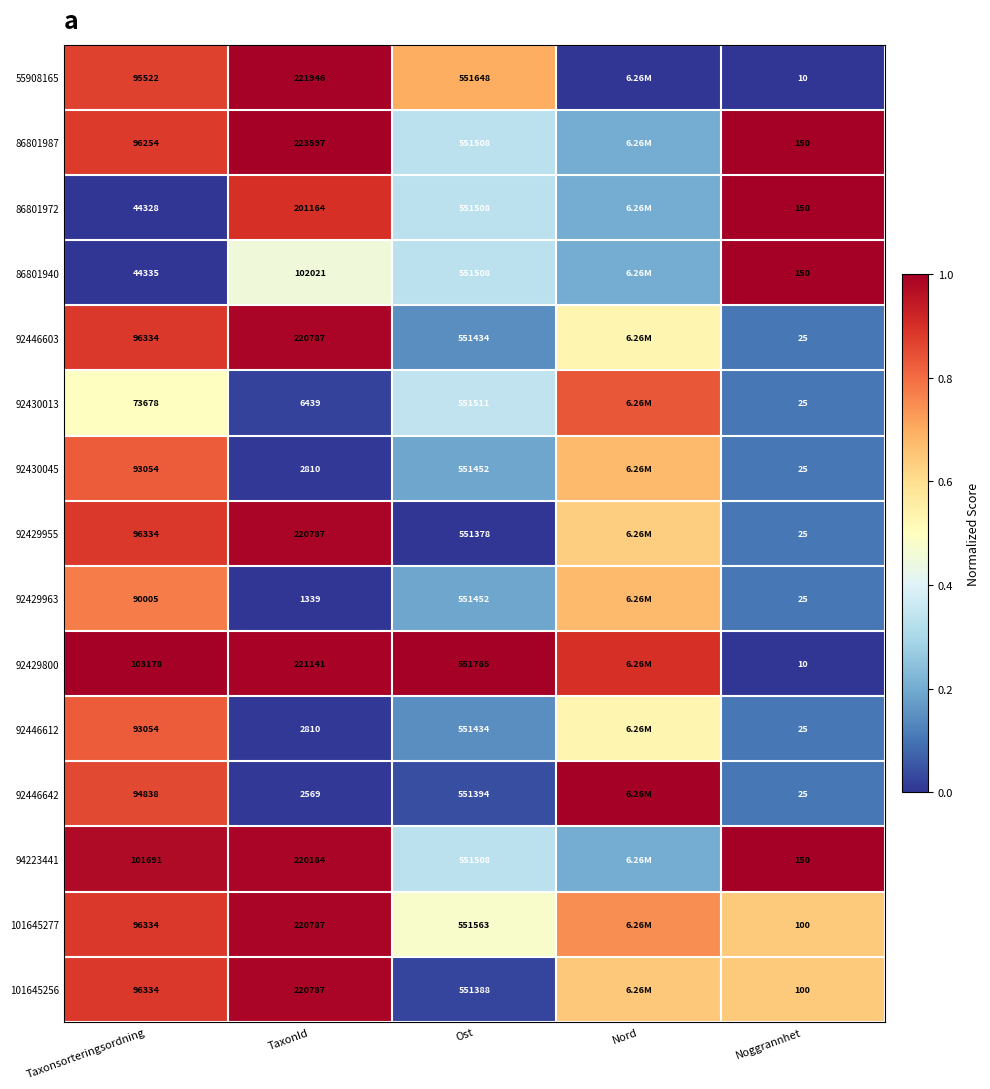

The 92429963 series shows 0.3 at Ost. True or false?

False